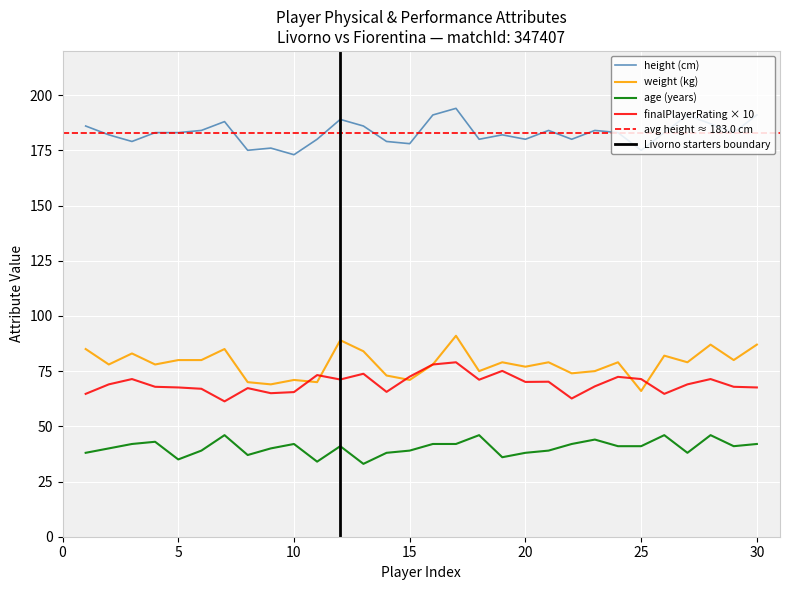

How many values in the finalPlayerRating series exceed 69?

14